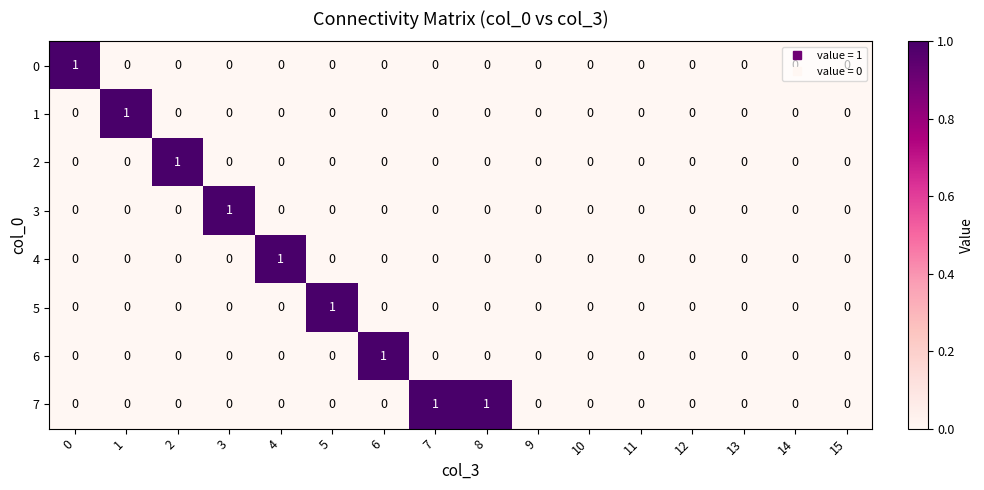

Which series has the largest total across all categories?

7